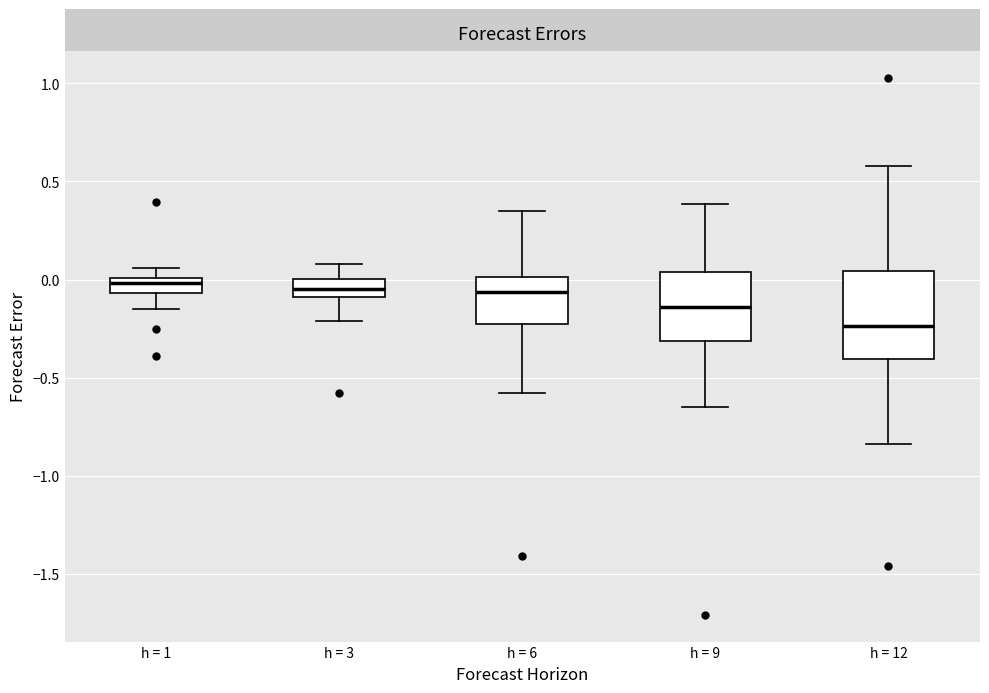

Comparing the boxes themselves (not the whiskers), which one is the tallest?

h = 12